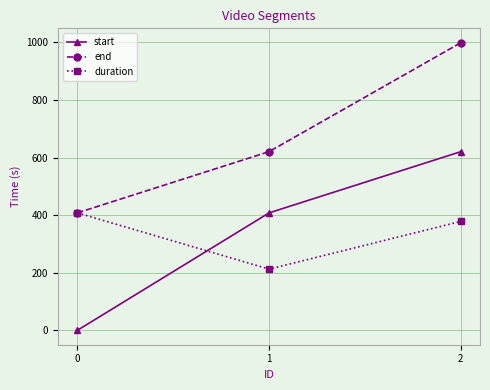

Rank the categories by start value from highest to lowest.

2, 1, 0